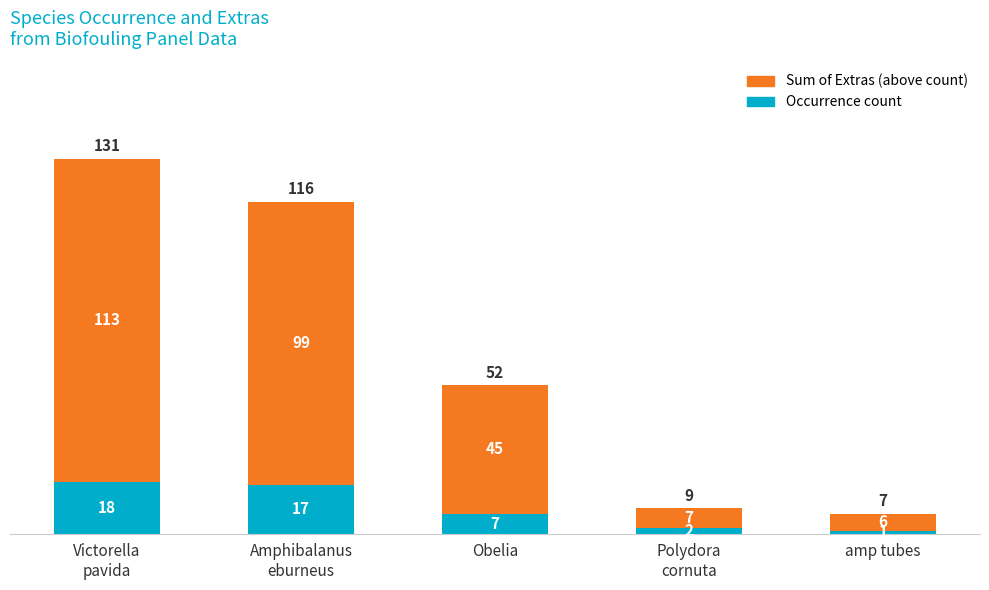

Reading left to right, list the values for the Occurrence count series.

18	17	7	2	1